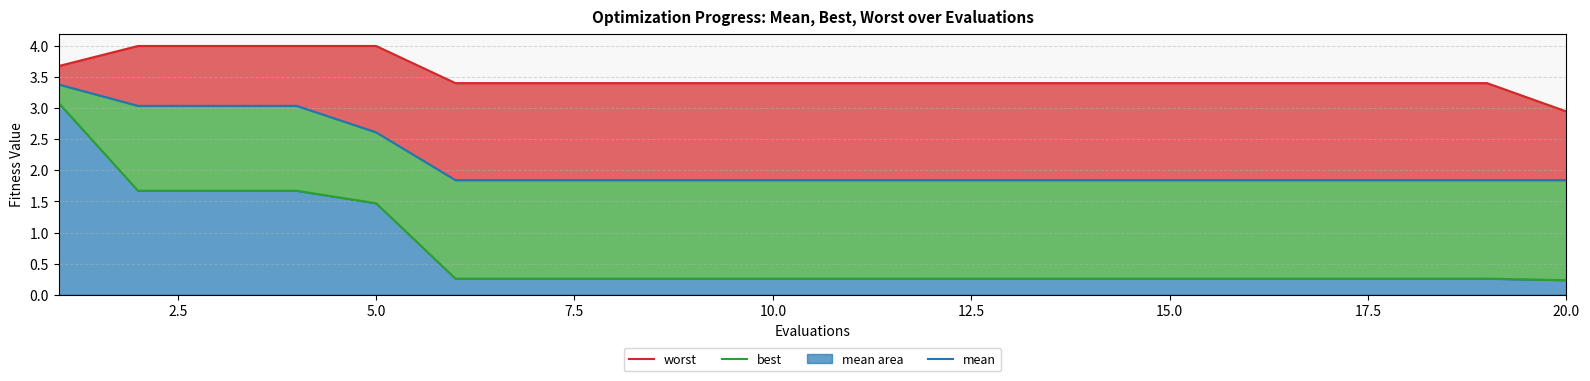

Which series has the widest spread of values?

best